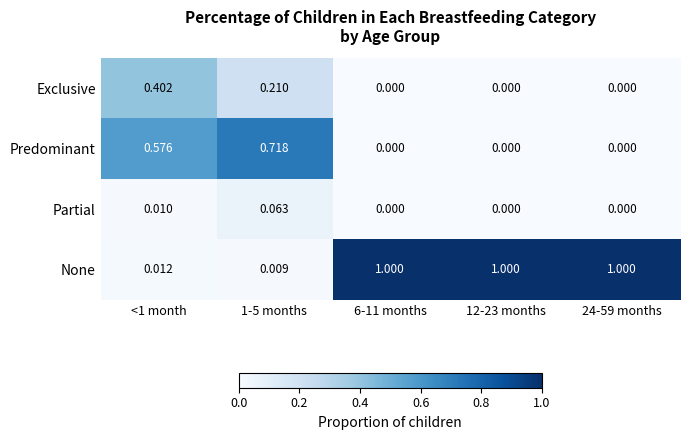

Is the value of Predominant at 1-5 months greater than the value of None at 24-59 months?

No